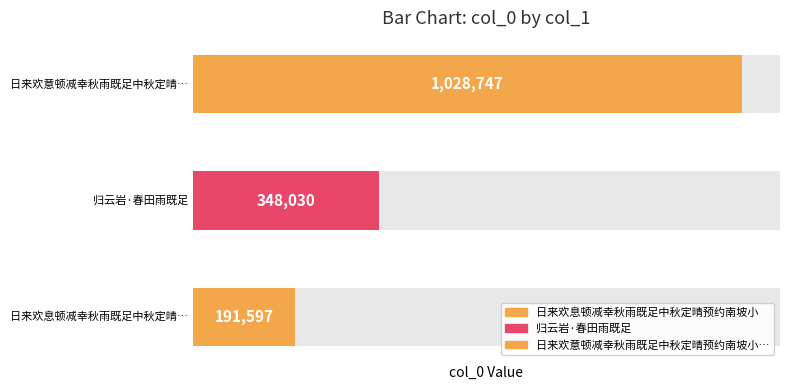

How many data points are less than 348030?

1